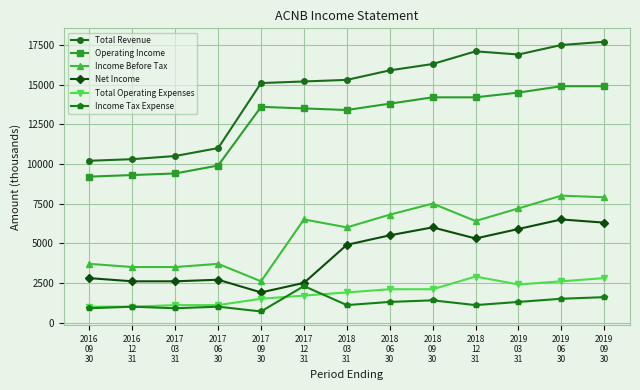

What are all the series names shown in the legend?

Total Revenue, Operating Income, Income Before Tax, Net Income, Total Operating Expenses, Income Tax Expense